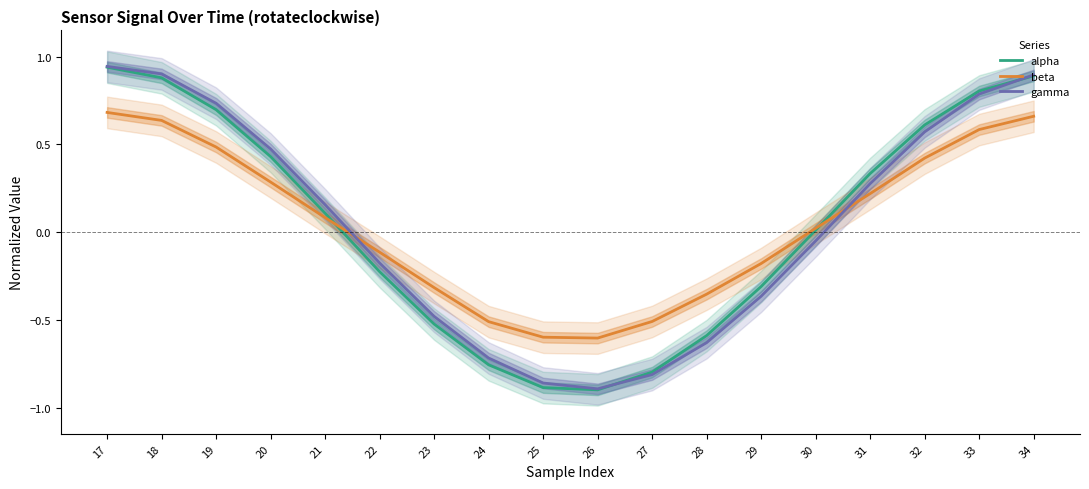

True or false: alpha has more than 1 interior local peaks.

False